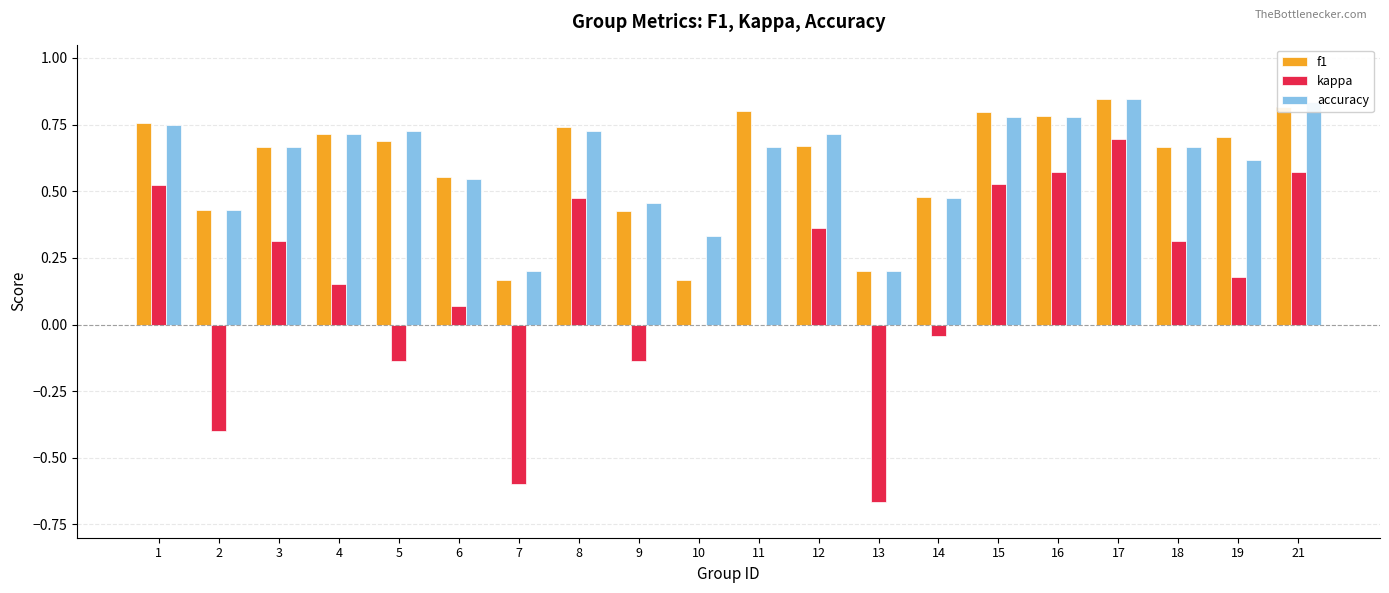

At which label does kappa reach its peak?

17